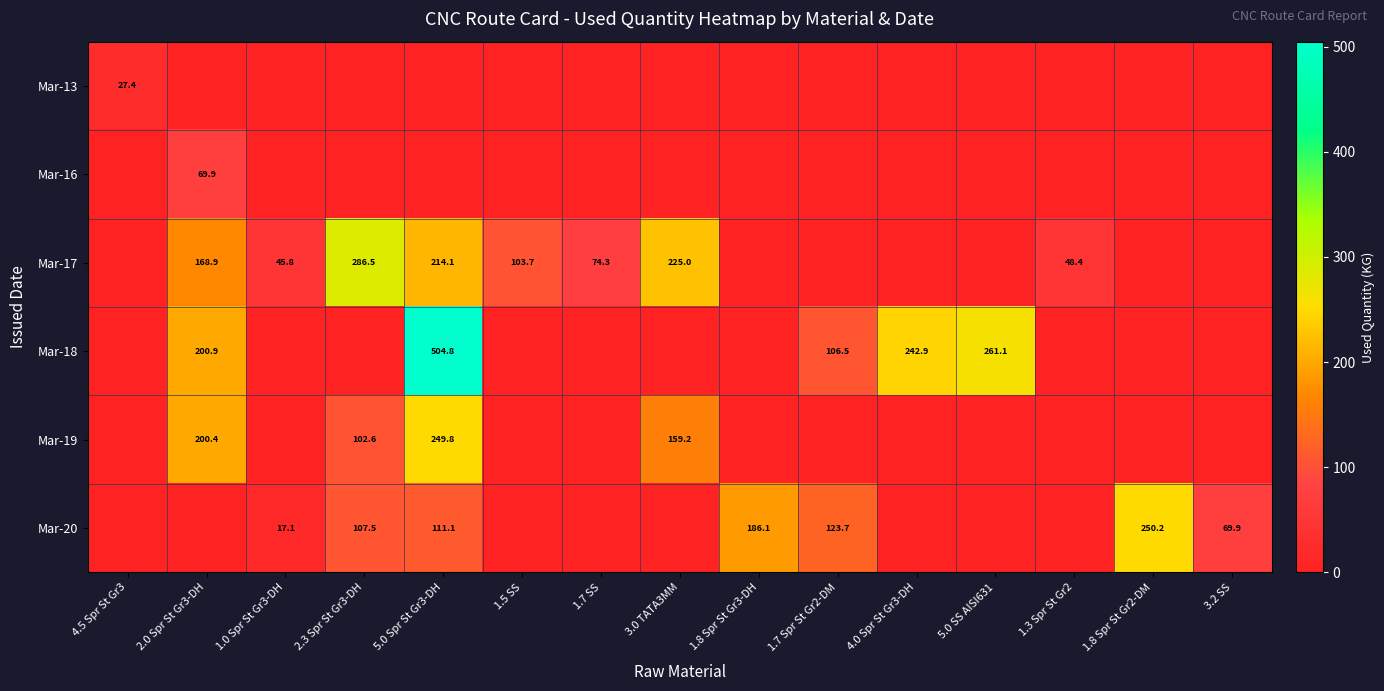

Which has a higher value, 1.7 SS or 2.0 Spr St Gr3-DH?

1.7 SS